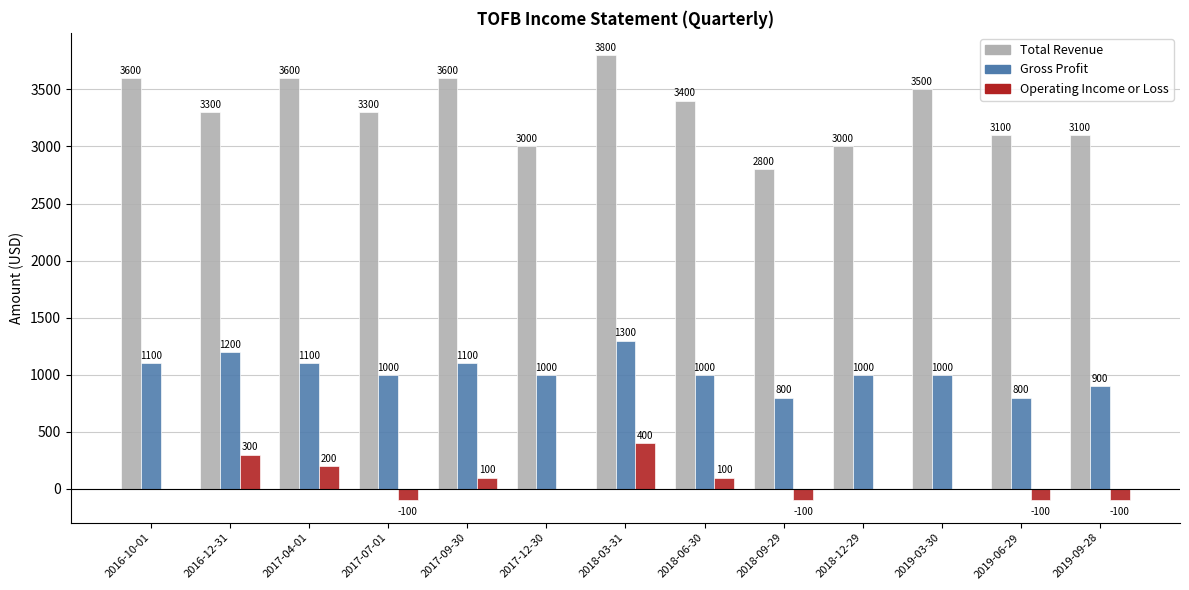

What is the average value of the Operating Income or Loss series?

54